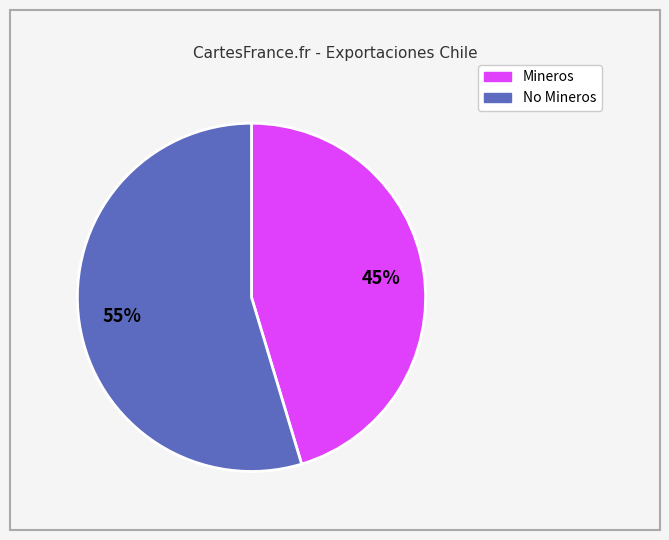

To the nearest percent, what is the average slice percentage?

50%